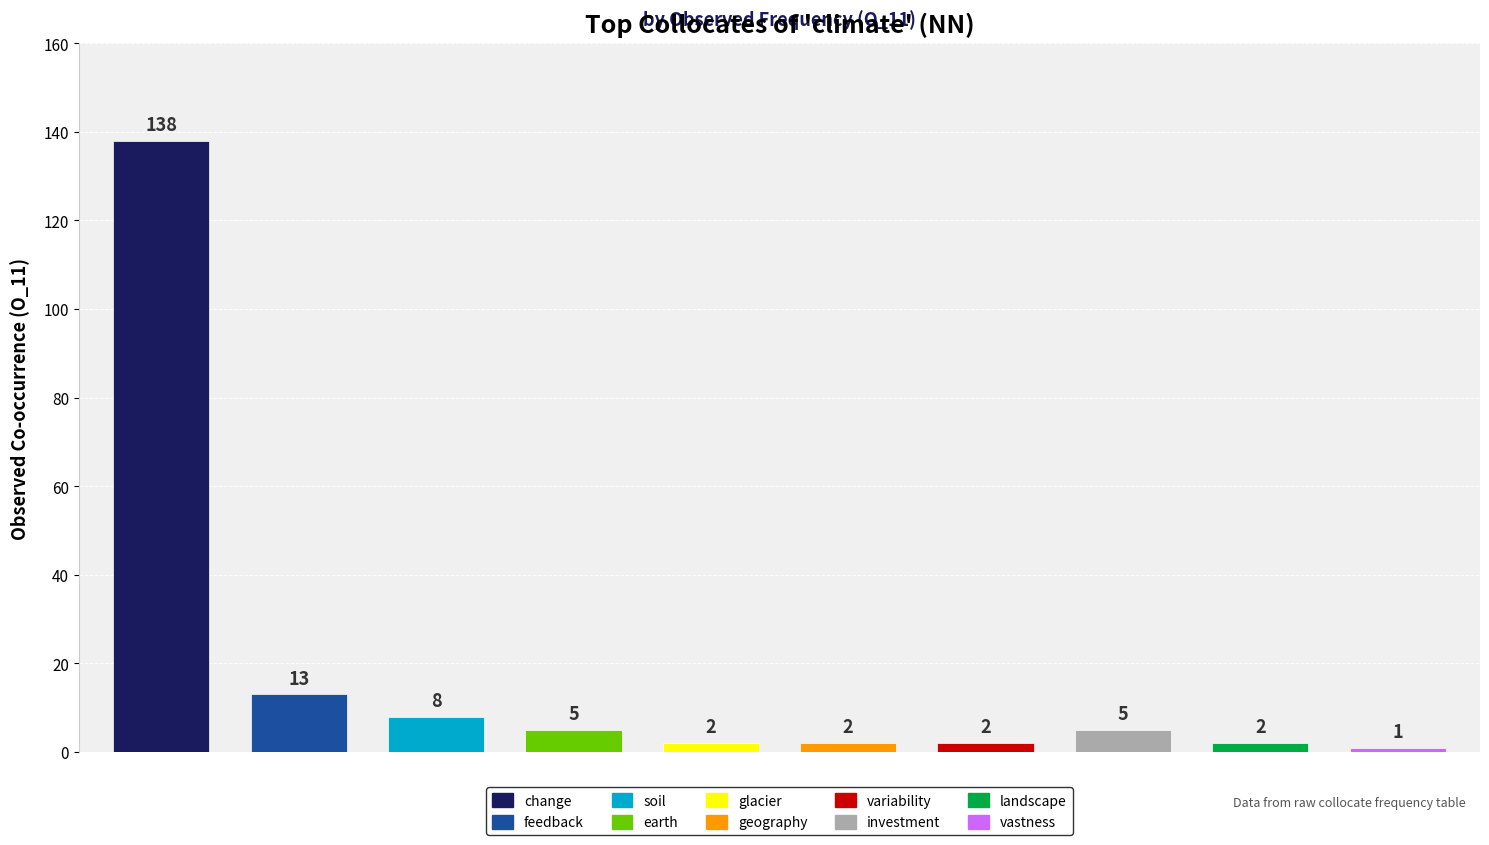

Which has a higher value, landscape or vastness?

landscape